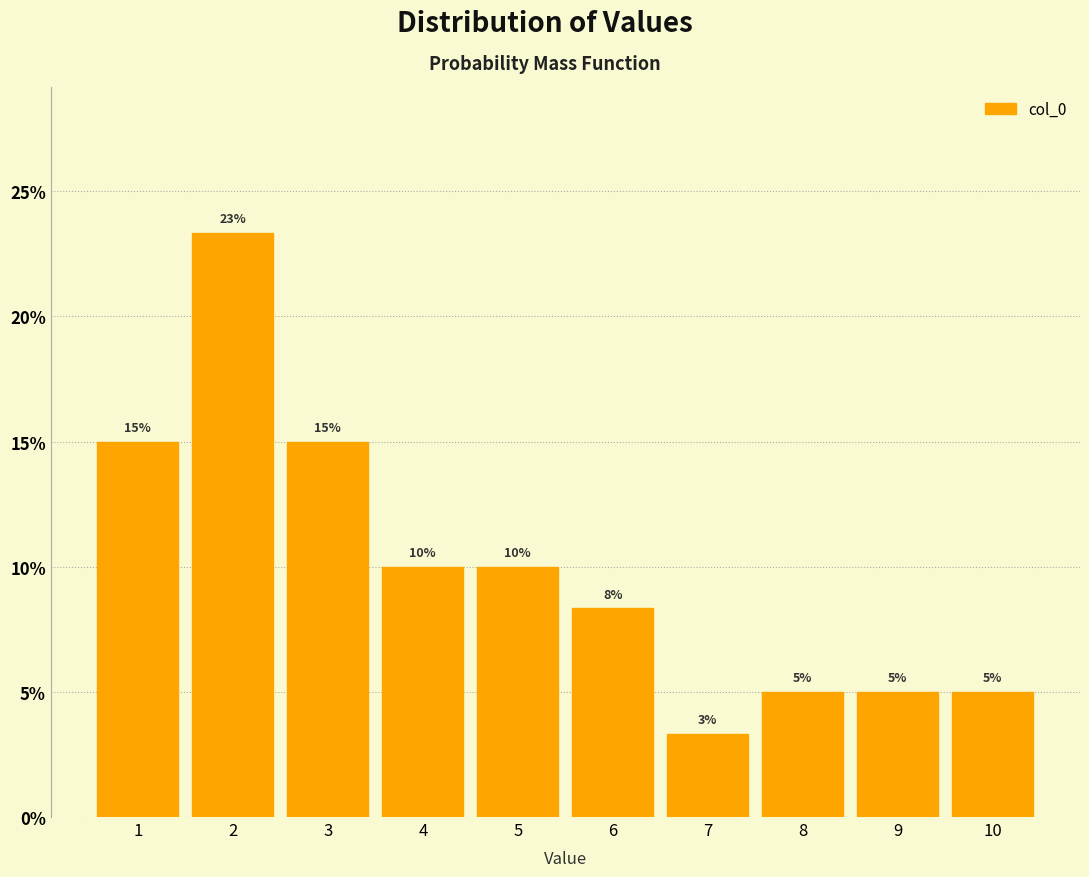

Which range on the x-axis has the tallest bar?

1.5 to 2.5